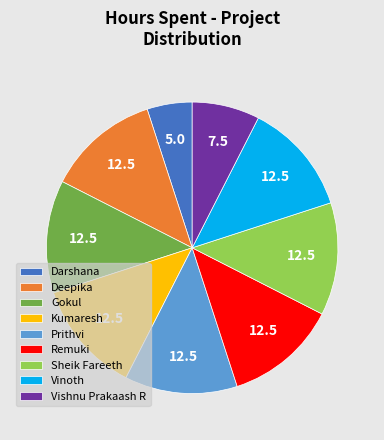

Does Darshana represent more than half of the total?

No